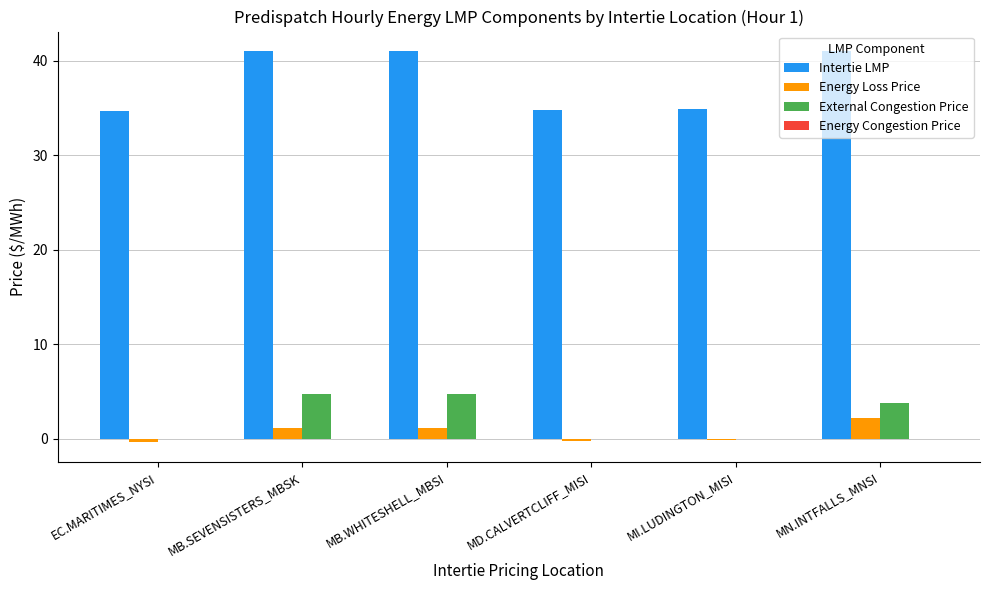

What is the sum of all Energy Loss Price values?

3.9